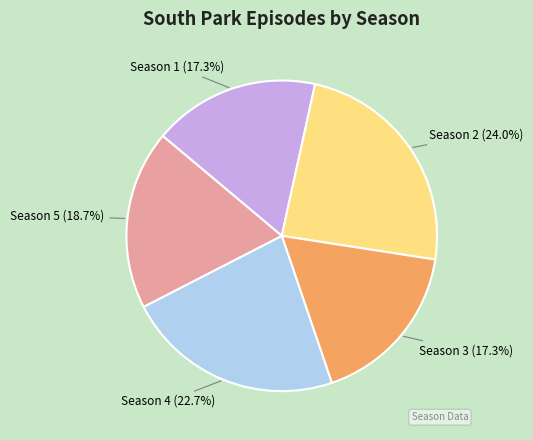

What percentage do Season 5 and Season 2 together represent?

42.7%